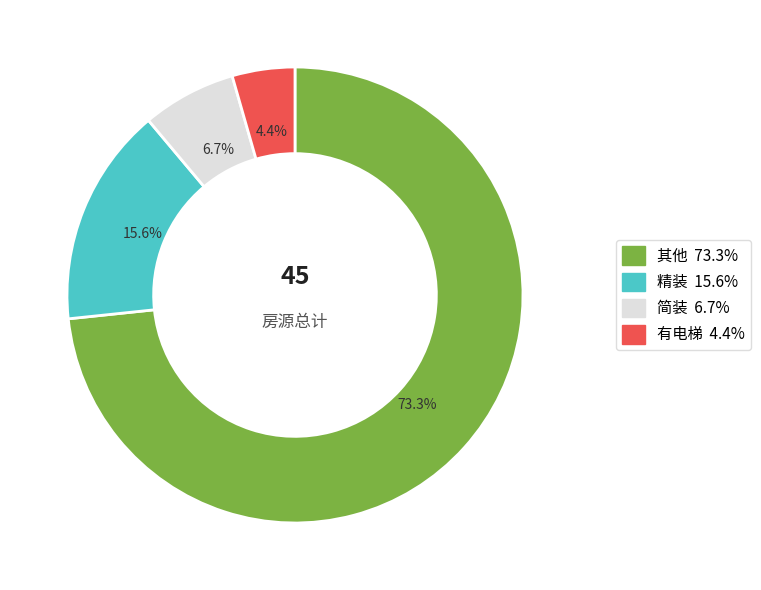

Count the number of slices in the pie.

4